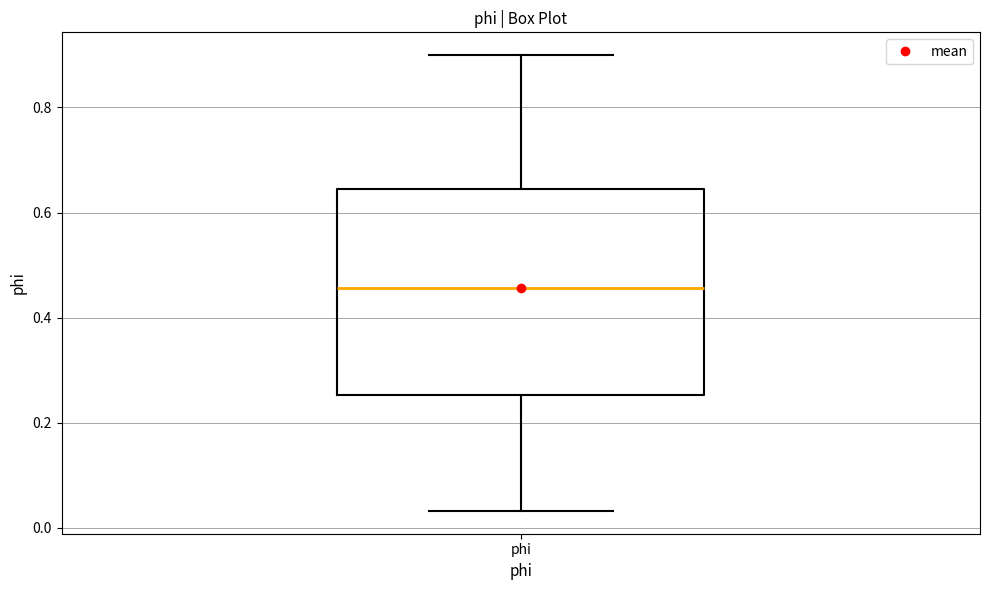

Transcribe this box plot: give where the median line is, the range the box spans, and where the two whiskers end, as read against the y-axis. The values are not printed on the chart, so give them approximately, as read against the axis.

median 0.46, box 0.26 to 0.64, whiskers 0.04 to 0.90